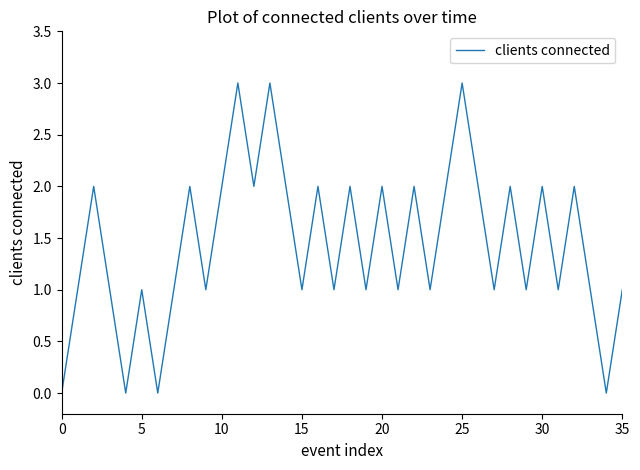

What is the difference between the maximum and minimum values?

3